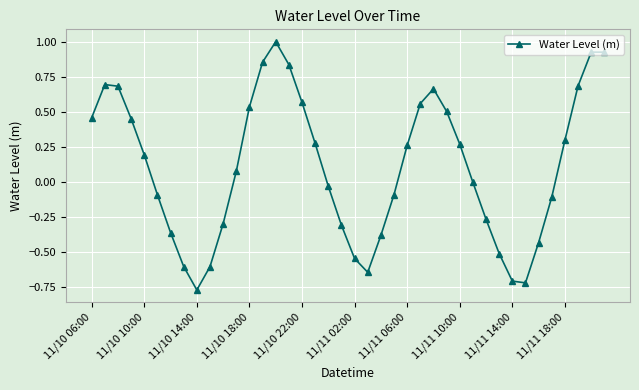

What is the sum of all values?

4.3